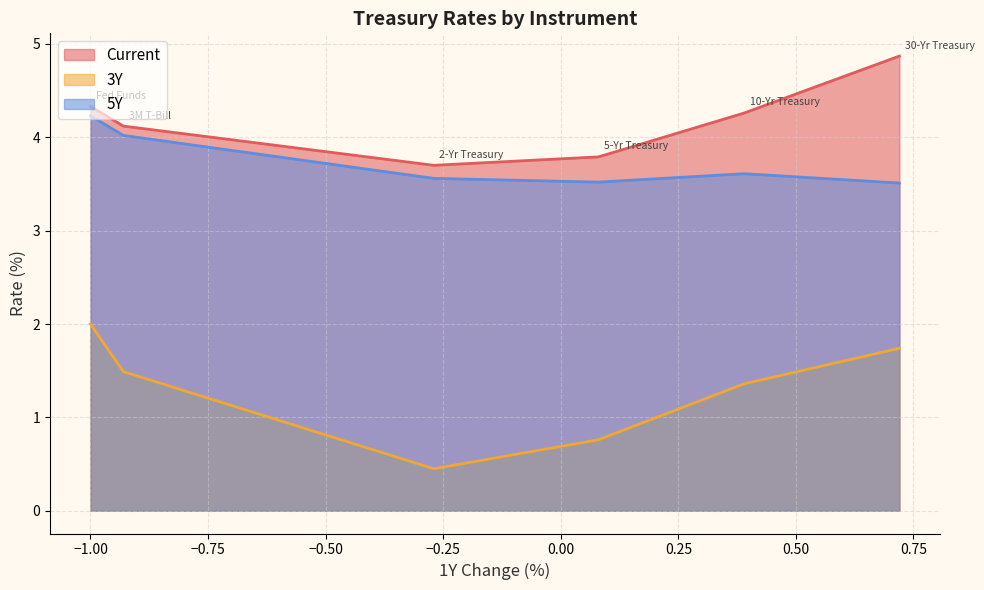

What is the difference between the 5Y values at 30-Yr Treasury and 3M T-Bill?

0.5